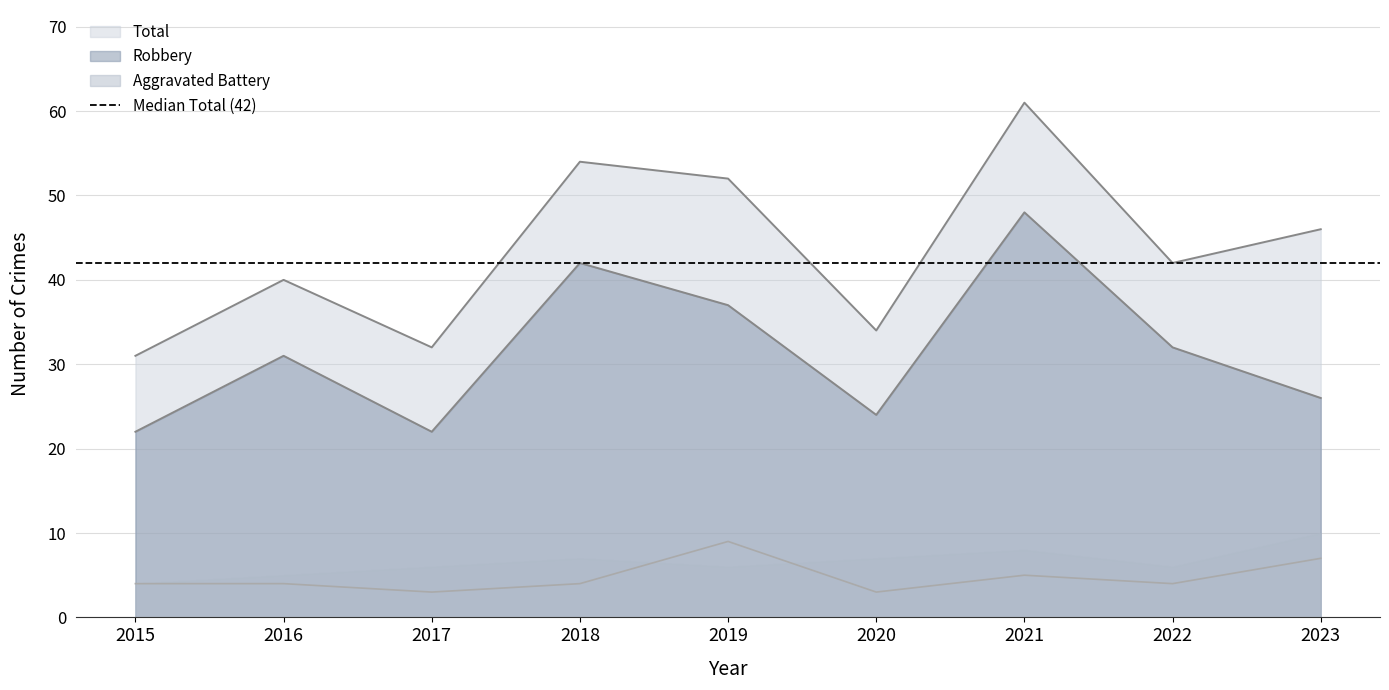

What is the total value across all series at 2017?

57